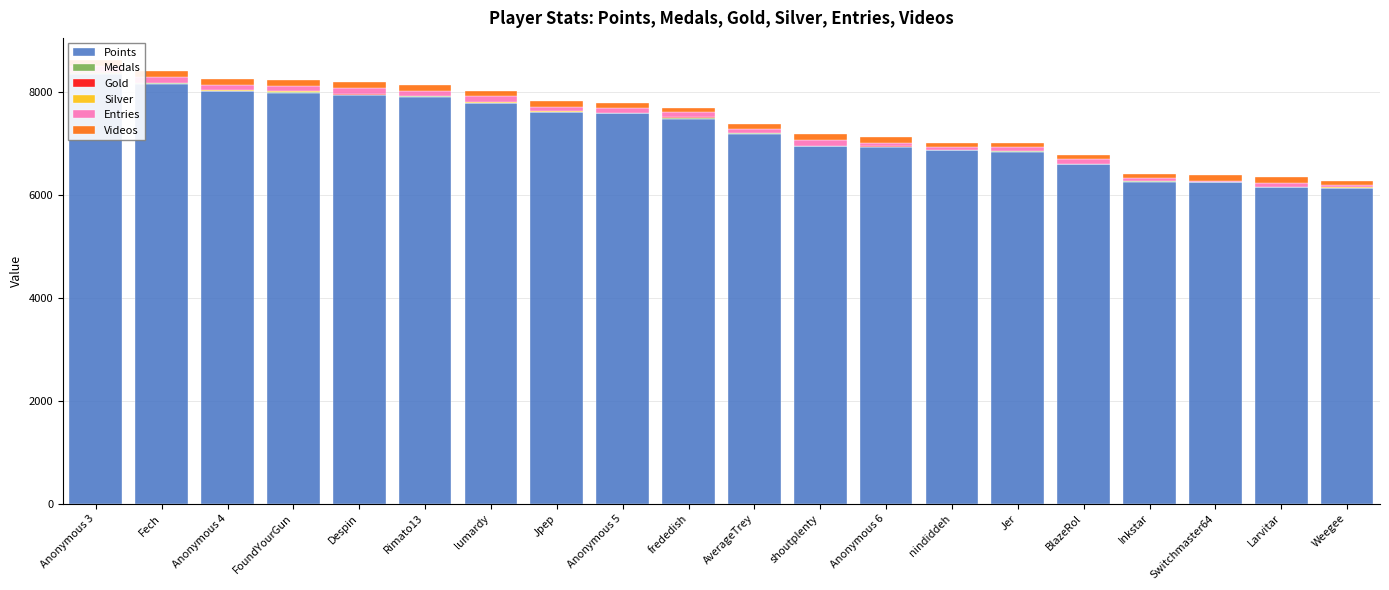

Is the value of Videos at Jer greater than the value of Points at Anonymous 6?

No